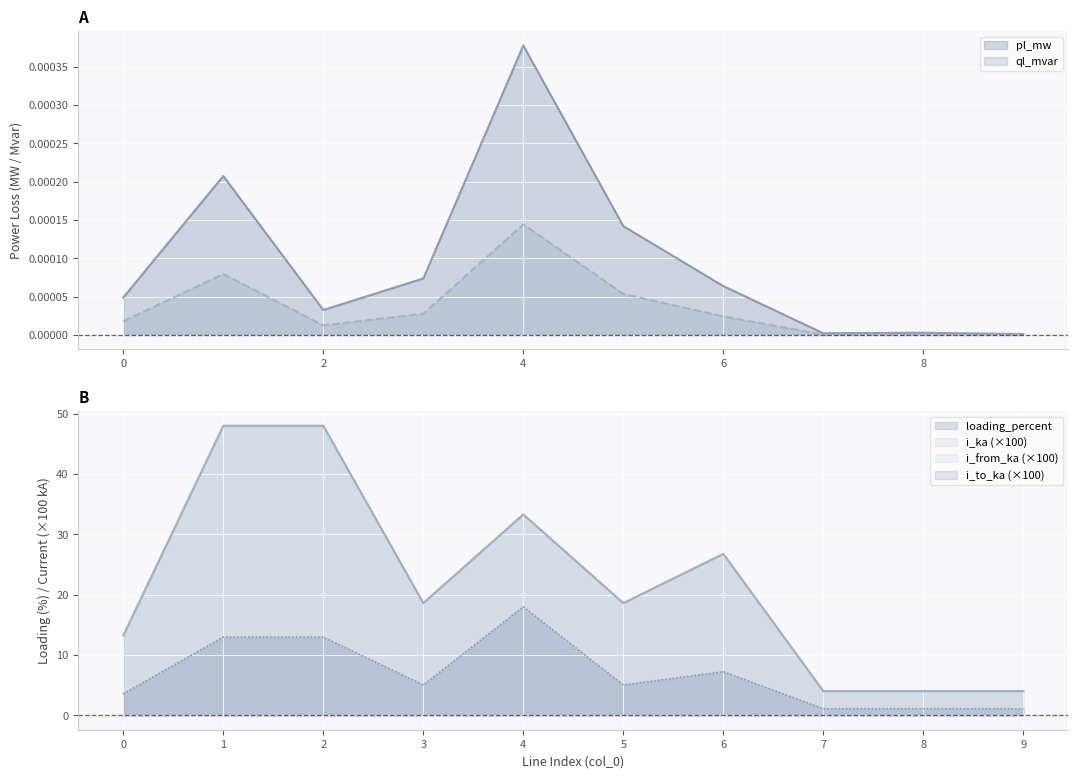

How many interior local valleys does the pl_mw series have?

2